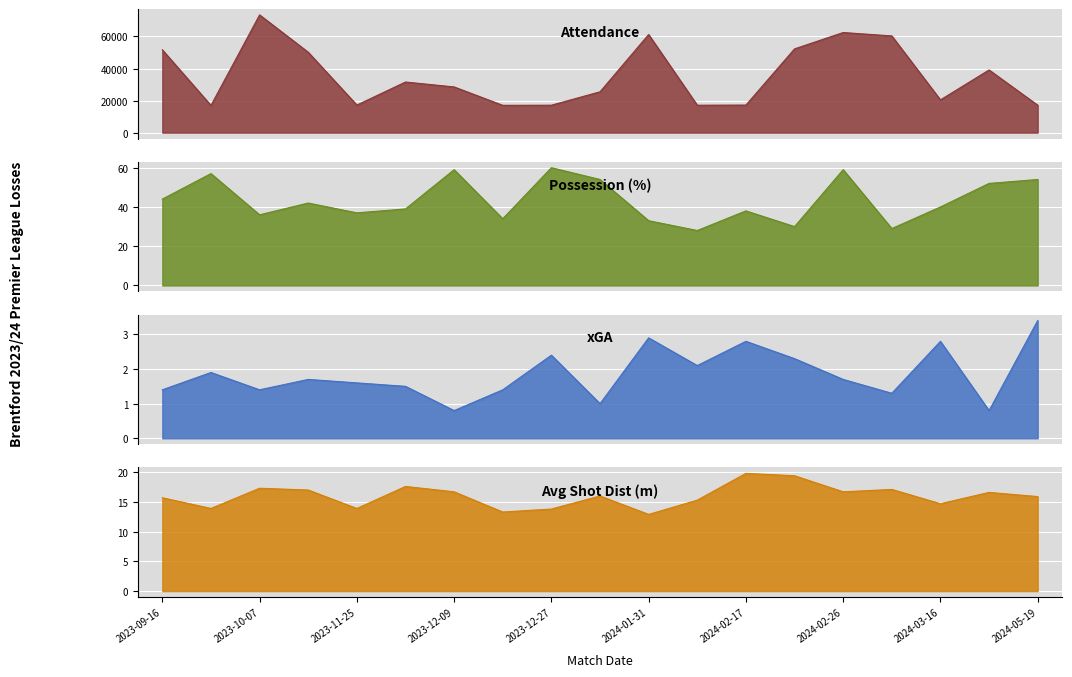

List the labels in order of Dist value, smallest first.

2024-01-31, 2023-12-17, 2023-12-27, 2023-09-23, 2023-11-25, 2024-03-16, 2024-02-05, 2023-09-16, 2024-05-19, 2023-12-30, 2024-04-27, 2023-12-09, 2024-02-26, 2023-11-12, 2024-03-09, 2023-10-07, 2023-12-06, 2024-02-20, 2024-02-17